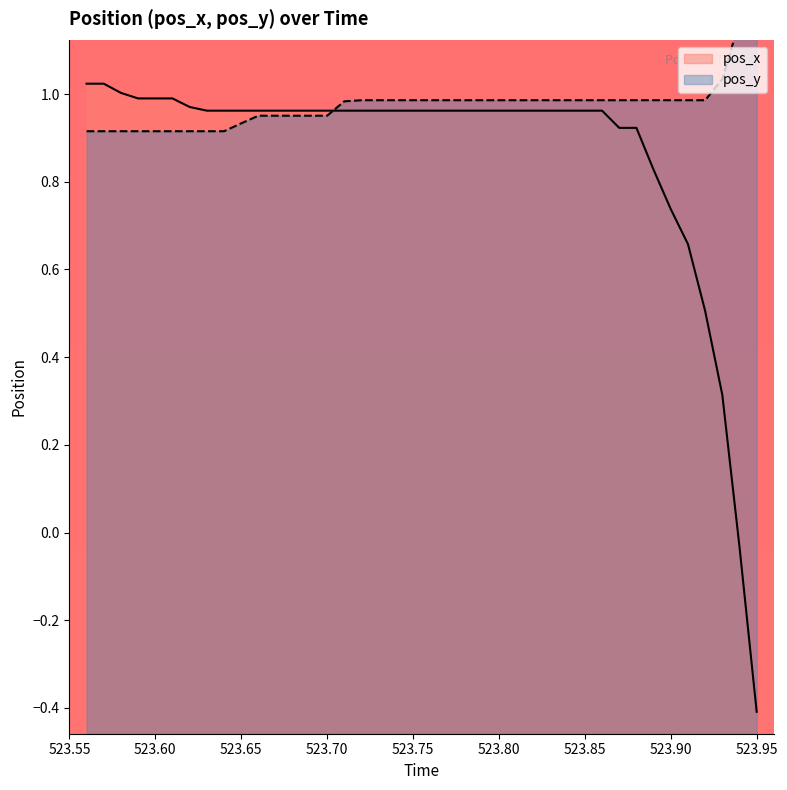

How many values in pos_x are above zero?

38